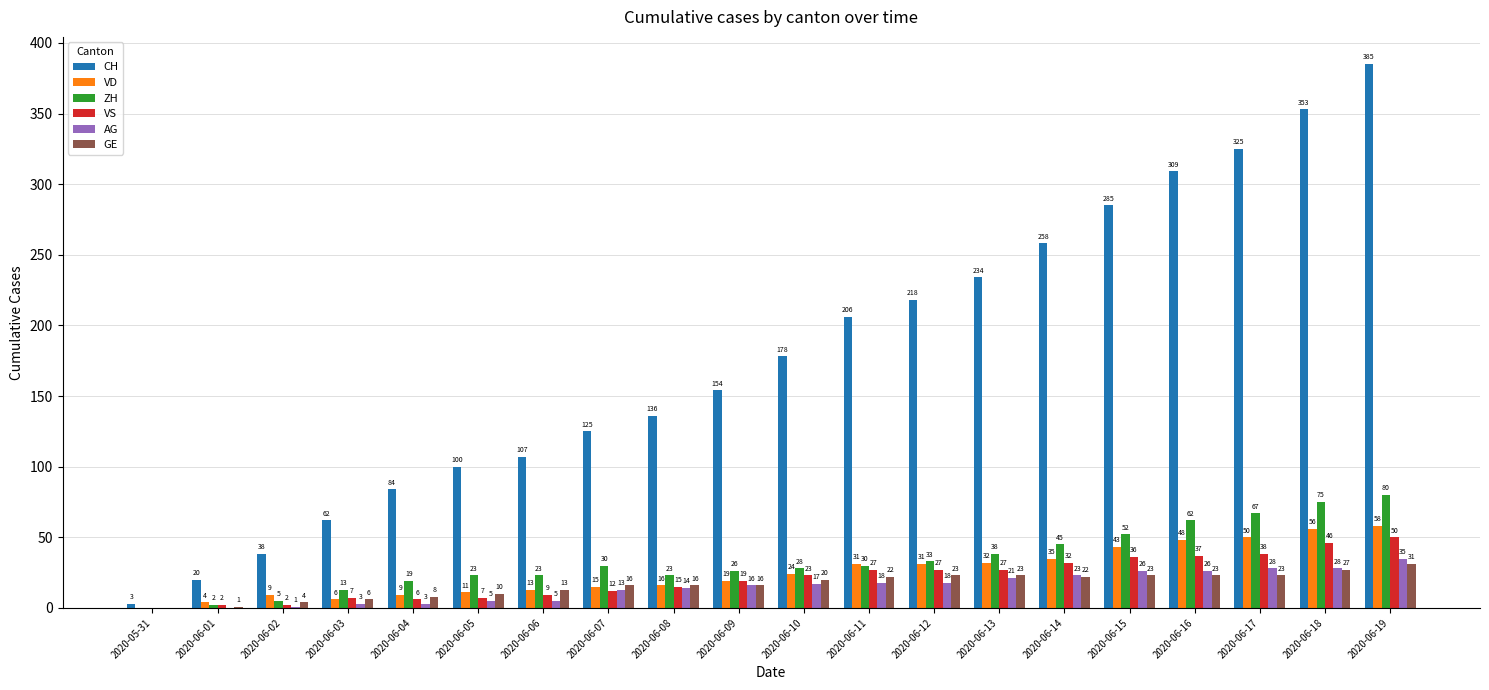

Read the CH value at 2020-06-11, to the nearest 50.

200